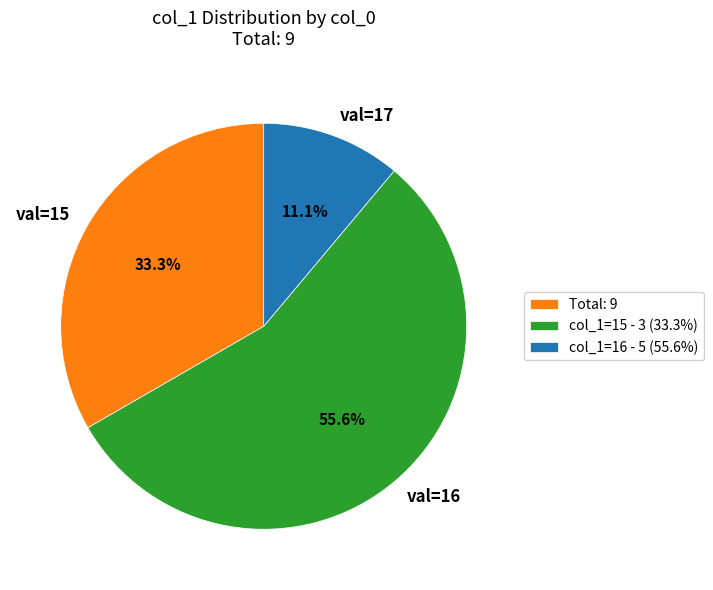

What percentage is NOT represented by val=16?

44.4%